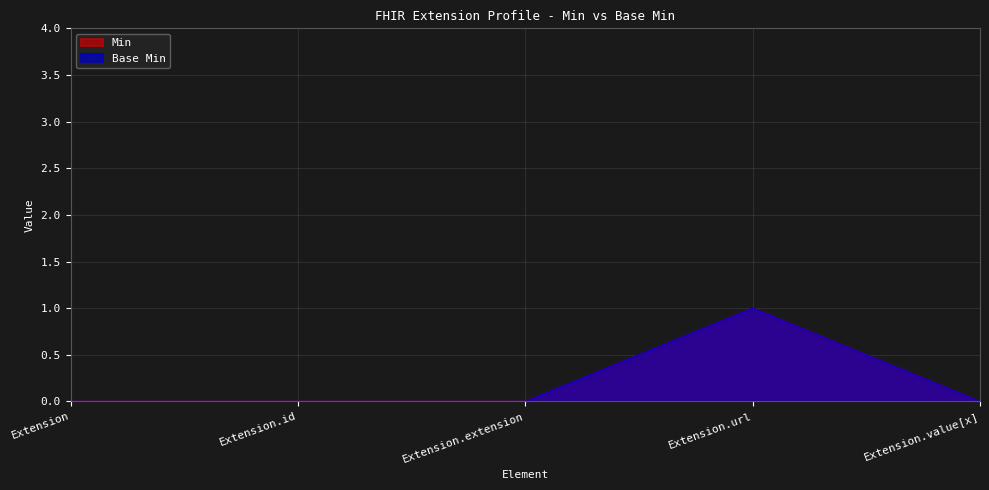

The Base Min series shows 0 at Extension.value[x]. True or false?

True